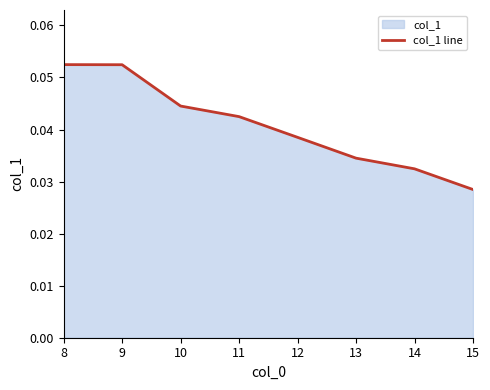

Is it true that the value at 13 is 0.1?

False